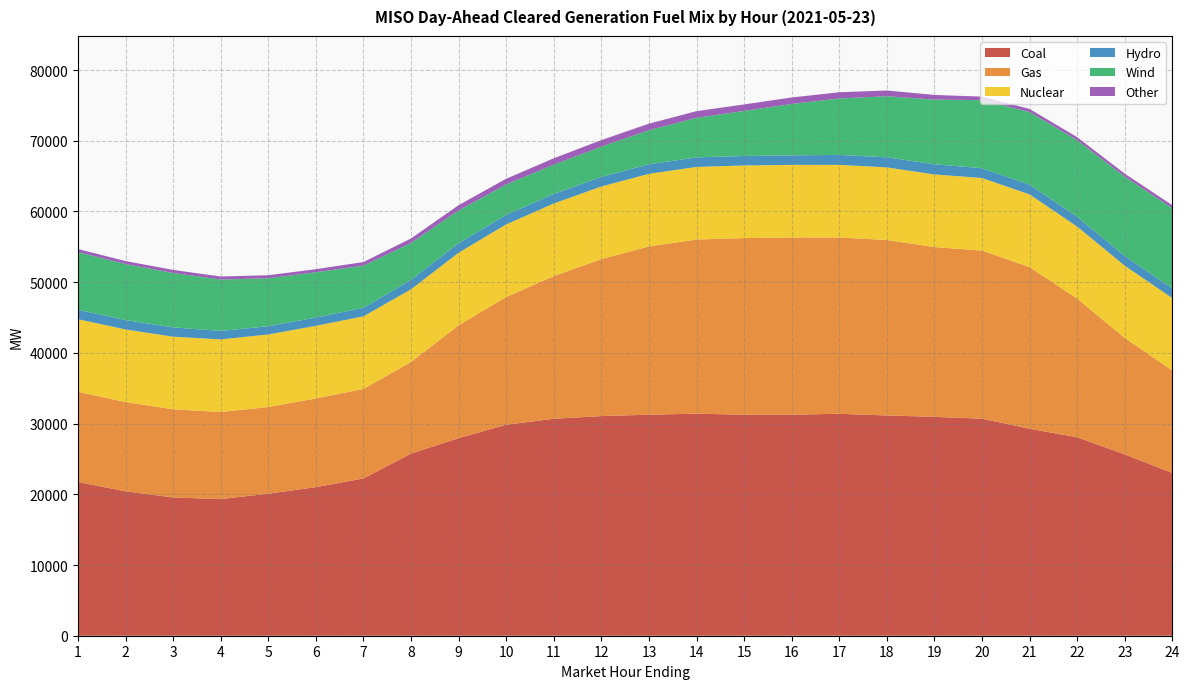

Reading right to left, list all the values displayed in this chart.

Coal: 23013.6	25647.7	28069.1	29273.5	30689.1	30952.9	31150.3	31385.7	31257.0	31254.8	31404.8	31256.0	31058.5	30679.8	29839.6	27948.2	25754.3	22244.2	21007.7	20082.9	19324.8	19546.7	20422.0	21733.0
Gas: 14496.1	16471.9	19603.0	22868.2	23774.9	24009.8	24811.4	24932.0	25063.1	24974.9	24623.1	23796.1	22205.2	20177.8	18061.6	15950.9	12970.0	12658.0	12549.5	12256.8	12314.5	12473.9	12620.4	12761.0
Nuclear: 10238.0	10209.0	10190.0	10267.0	10267.0	10267.0	10267.0	10267.0	10267.0	10267.0	10267.0	10267.0	10267.0	10267.0	10267.0	10267.0	10267.0	10267.0	10267.0	10267.0	10267.0	10267.0	10267.0	10267.0
Hydro: 1360.1	1381.1	1381.1	1381.1	1381.1	1442.1	1421.1	1409.1	1348.6	1348.6	1350.6	1350.6	1348.6	1348.6	1347.3	1347.3	1347.3	1201.9	1177.0	1162.3	1198.7	1313.1	1328.3	1328.3
Wind: 11354.2	11207.9	10837.7	10271.9	9628.4	9143.2	8646.1	7979.2	7267.5	6369.1	5594.7	4814.6	4286.2	4144.8	4306.0	4628.6	5207.7	5965.5	6402.2	6780.4	7266.1	7699.6	7917.0	8161.4
Other: 423.4	423.4	427.4	433.6	497.8	658.9	810.5	879.7	914.1	918.2	943.0	930.1	925.6	900.3	806.7	746.8	637.1	508.3	430.6	427.4	427.4	427.4	427.4	427.4